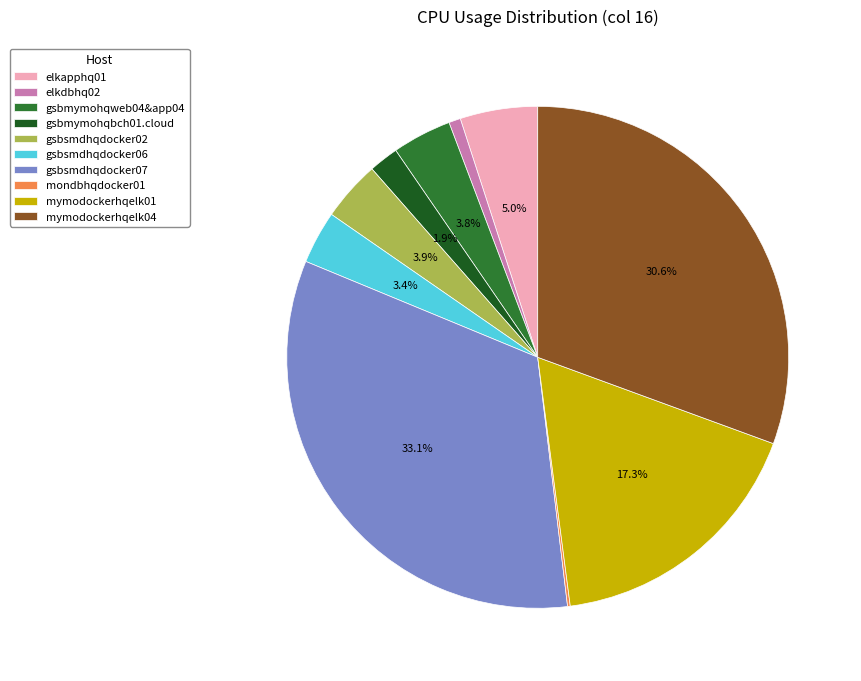

Is the sum of mymodockerhqelk04 and gsbsmdhqdocker06 greater than half?

No